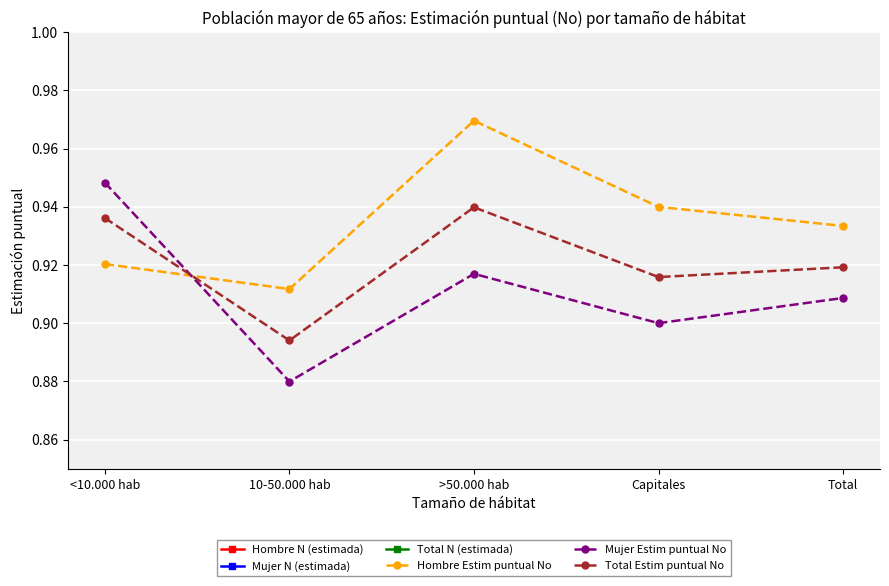

What is the sum of the Hombre Estim puntual No values at Total and 10-50.000 hab?

1.8